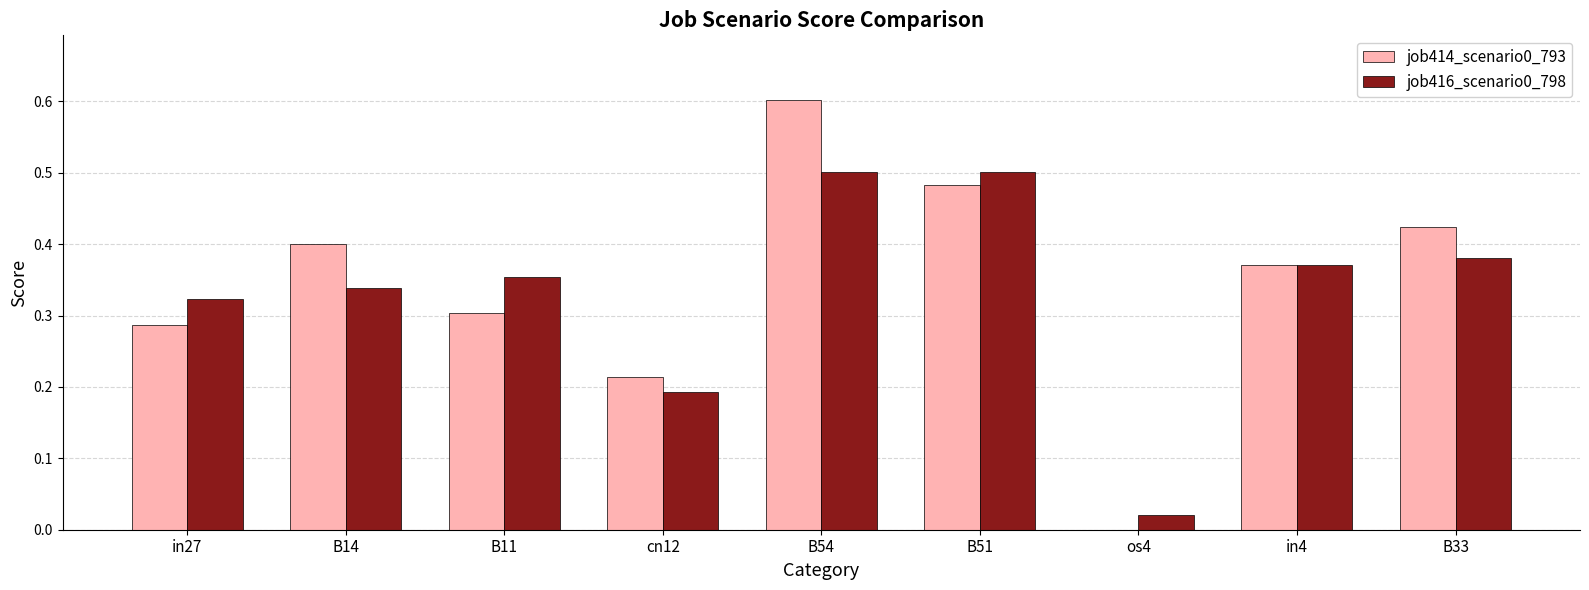

At which category is the sum across all series the highest?

B54